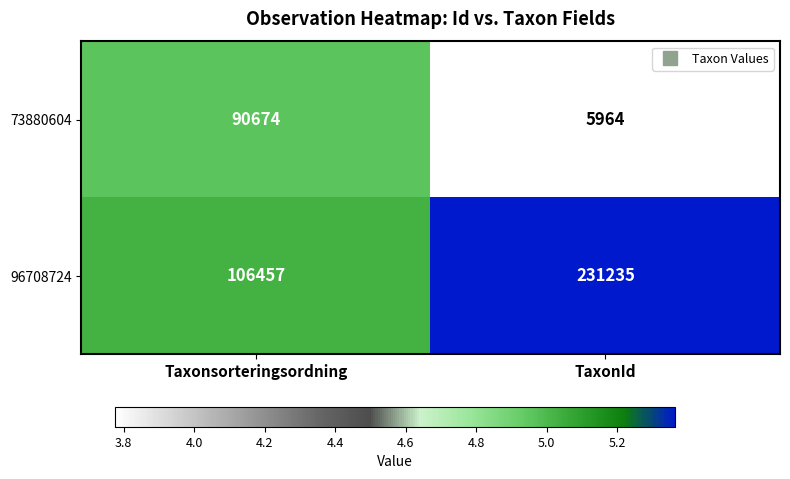

At which category does the chart reach its peak across all series?

TaxonId